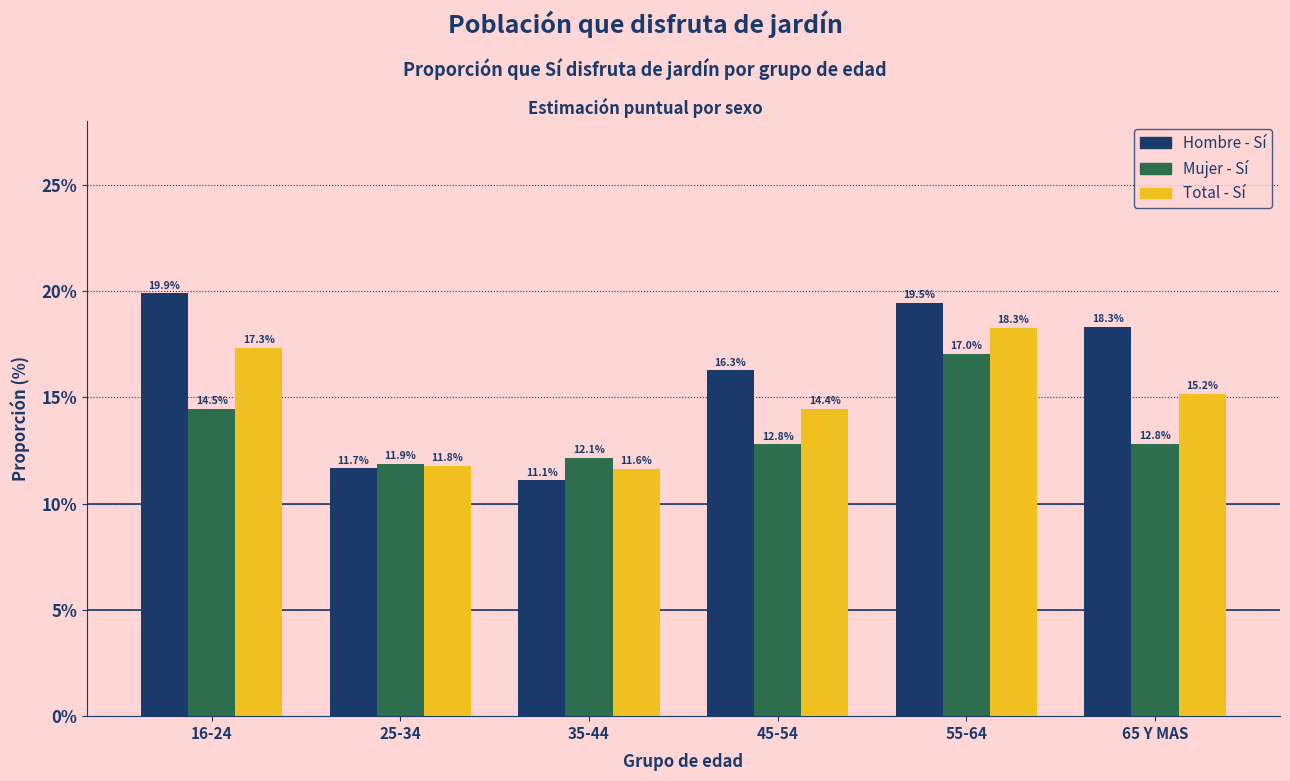

Reading left to right, list all the values displayed in this chart.

Hombre - Sí: 16-24=19.9	25-34=11.7	35-44=11.1	45-54=16.3	55-64=19.5	65 Y MAS=18.3
Mujer - Sí: 16-24=14.5	25-34=11.9	35-44=12.1	45-54=12.8	55-64=17.0	65 Y MAS=12.8
Total - Sí: 16-24=17.3	25-34=11.8	35-44=11.6	45-54=14.4	55-64=18.3	65 Y MAS=15.2